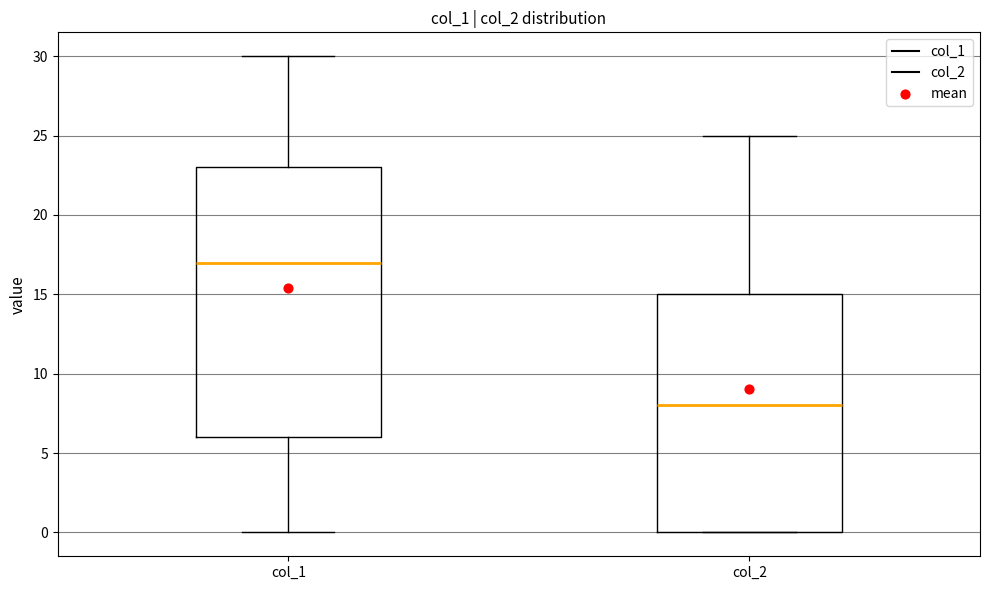

Which box is the tallest, from its lower edge to its upper edge?

col_1